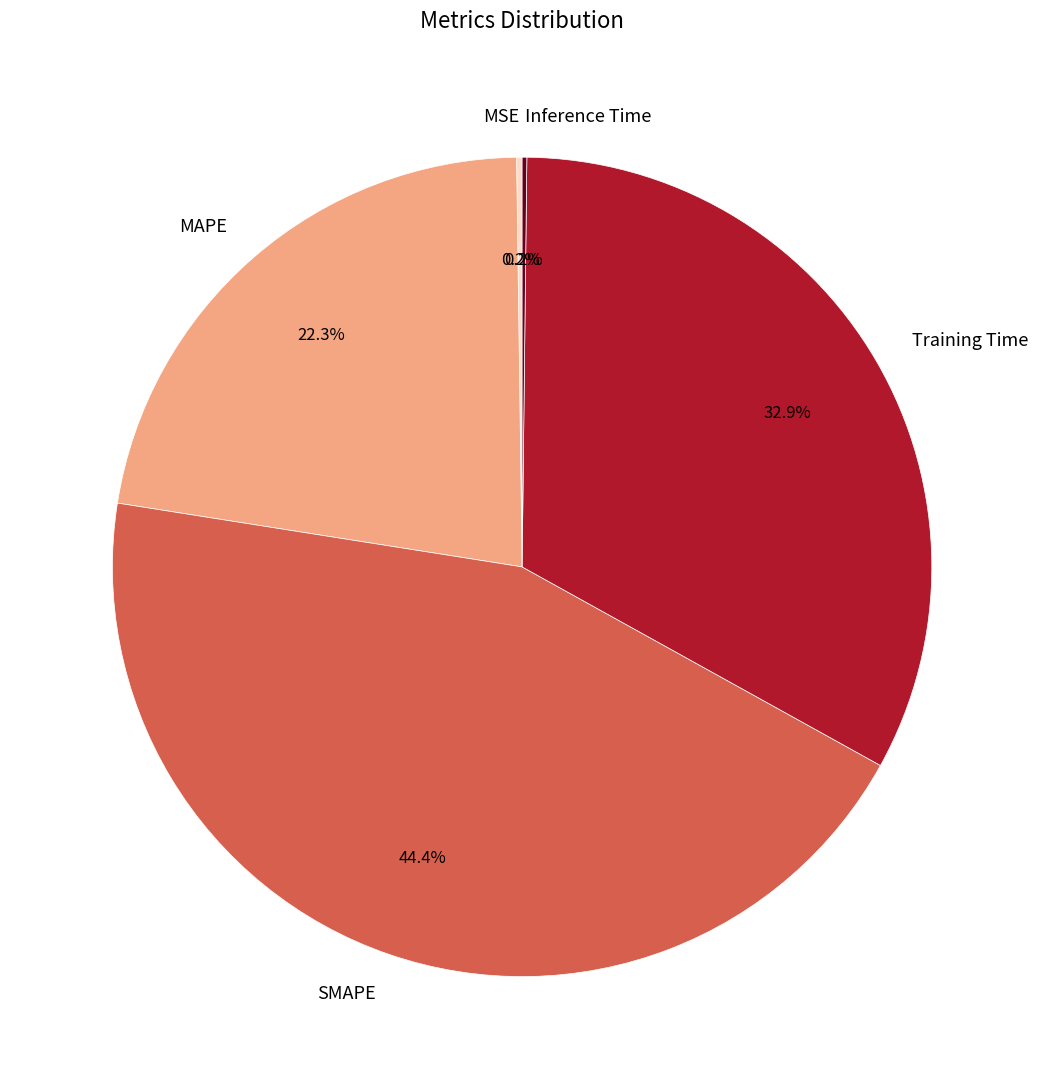

Is there any slice that represents more than half of the pie?

No